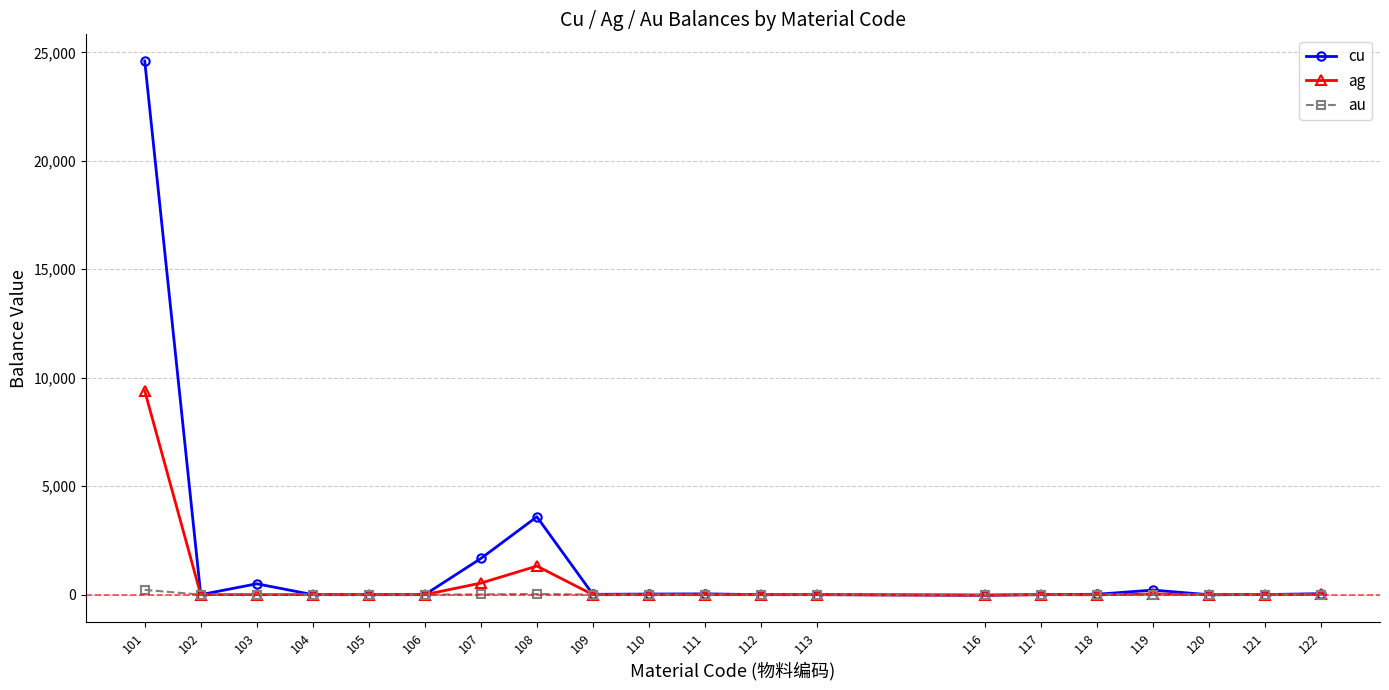

At which category is the sum across all series the highest?

101